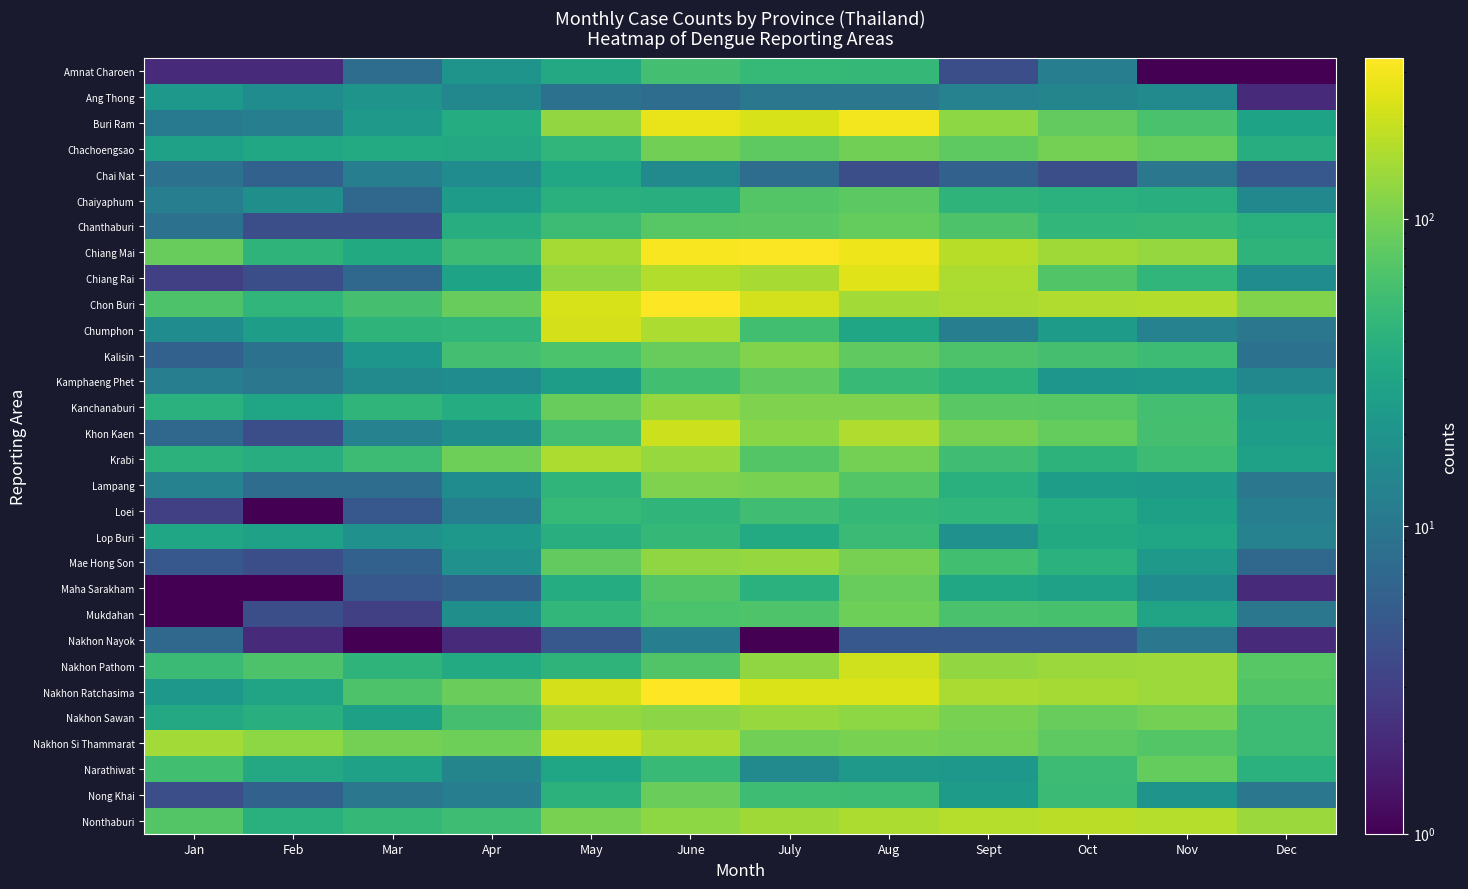

List the series in order of their peak value, highest first.

Chon Buri, Nakhon Ratchasima, Chiang Mai, Buri Ram, Chiang Rai, Chumphon, Nakhon Pathom, Khon Kaen, Nakhon Si Thammarat, Nonthaburi, Krabi, Nakhon Sawan, Kanchanaburi, Mae Hong Son, Kalisin, Lampang, Chachoengsao, Mukdahan, Nong Khai, Maha Sarakham, Chanthaburi, Narathiwat, Kamphaeng Phet, Chaiyaphum, Amnat Charoen, Loei, Lop Buri, Chai Nat, Ang Thong, Nakhon Nayok